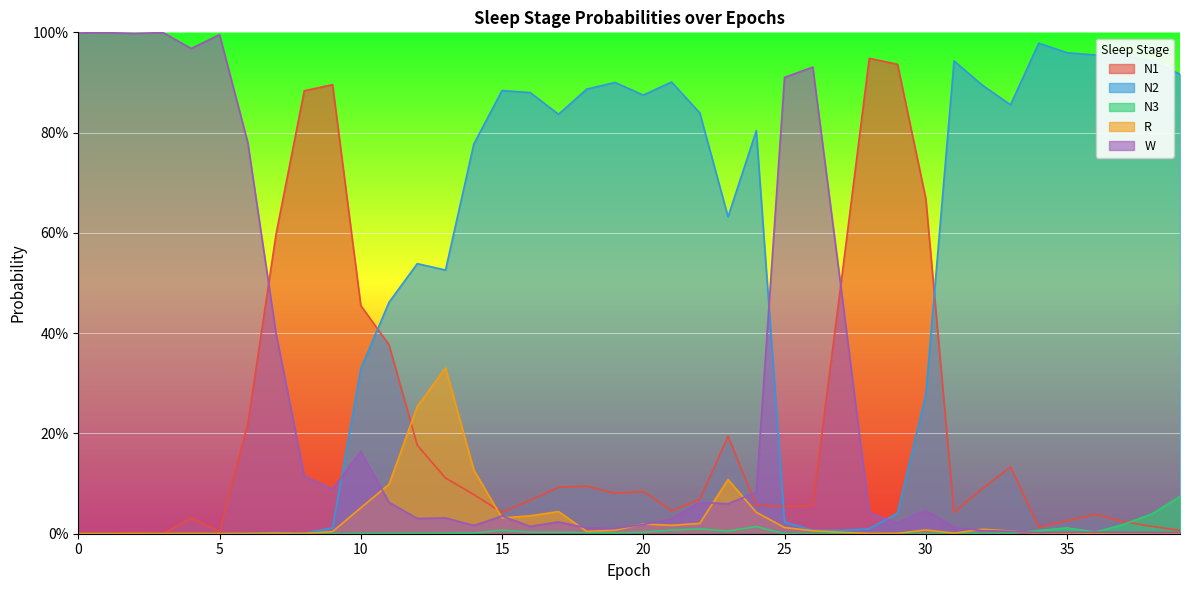

At which label does N1 reach its minimum?

3